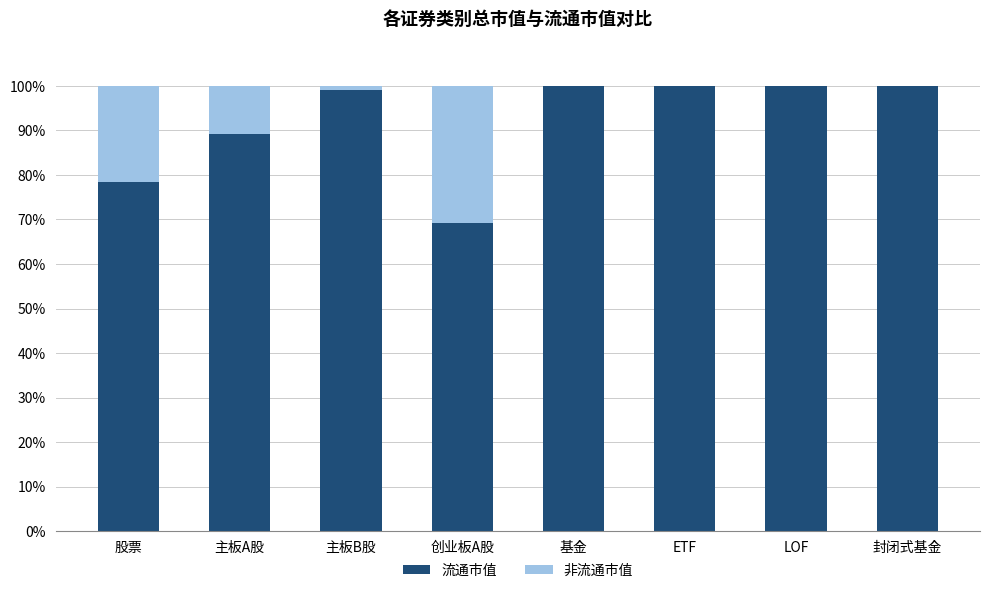

What is the total value across all series at 基金?

100.0